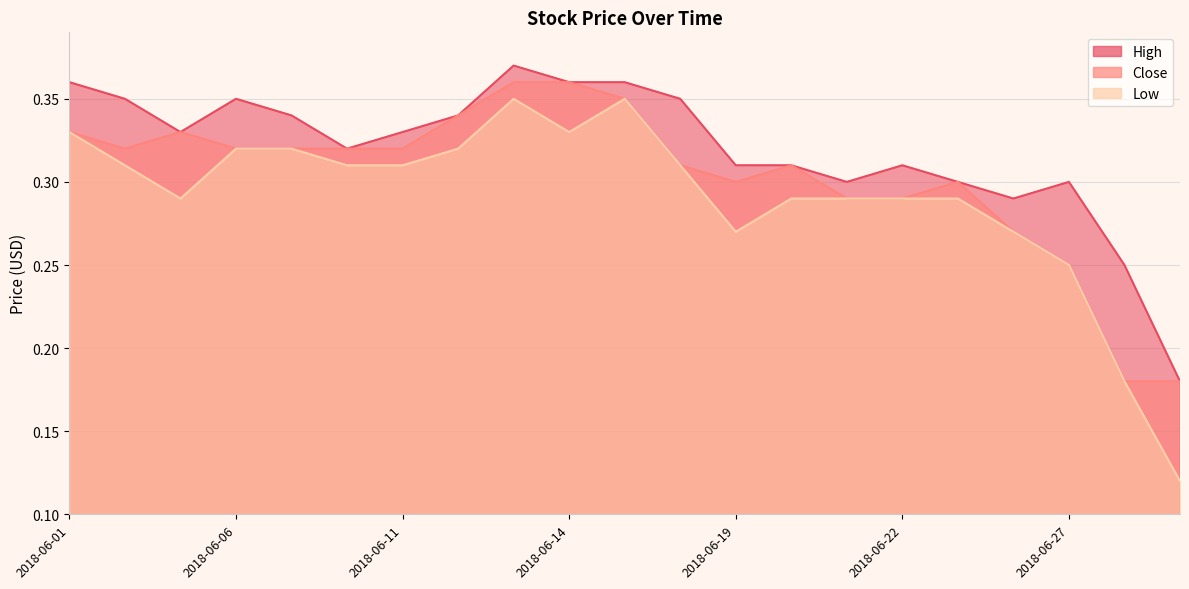

At how many categories does at least one series exceed 0?

21